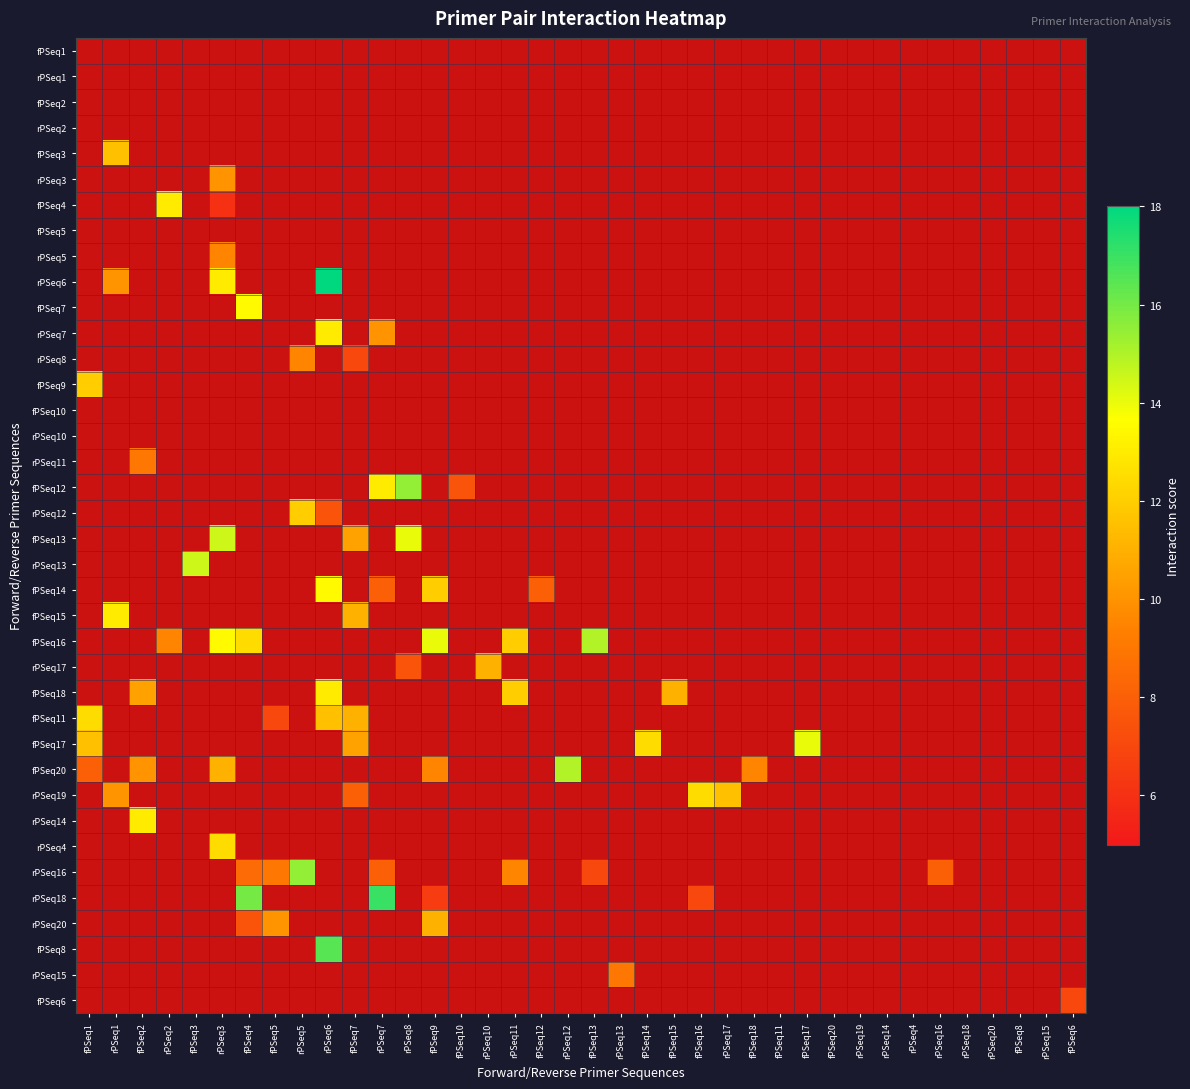

What is the difference between the highest and lowest values at fPSeq4?

16.0